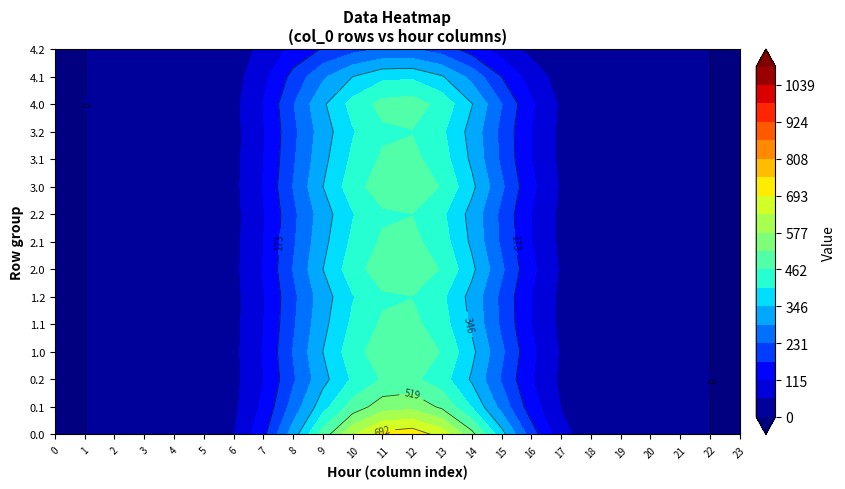

Is the value of 3.0 at 20 greater than the value of 3.1 at 16?

No